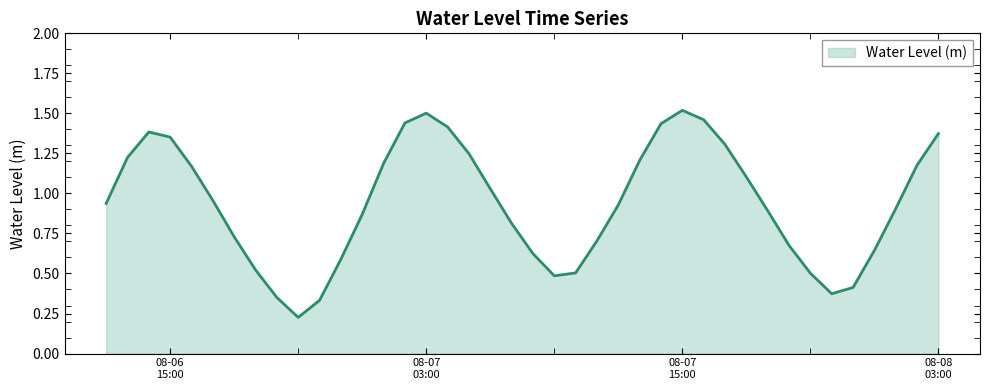

What is the difference between the maximum and minimum values?

1.3